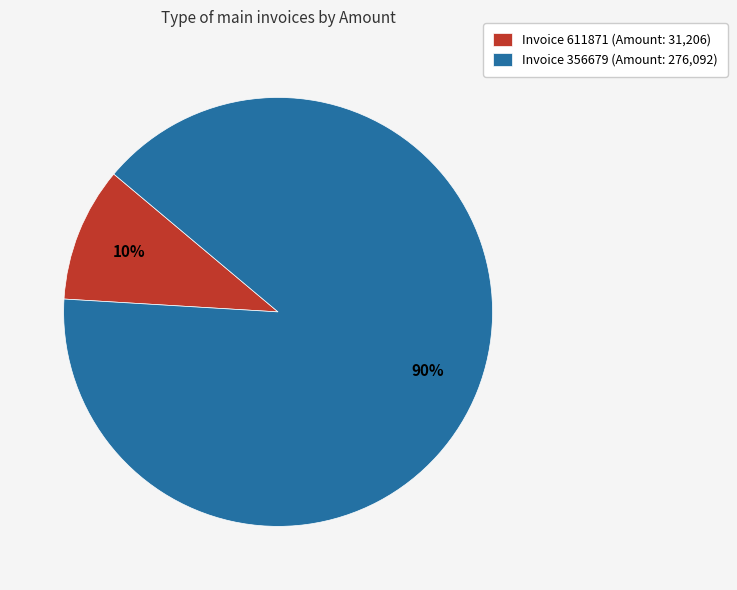

Is it true that Invoice 611871 (Amount: 31,206) is 5% of the pie?

False